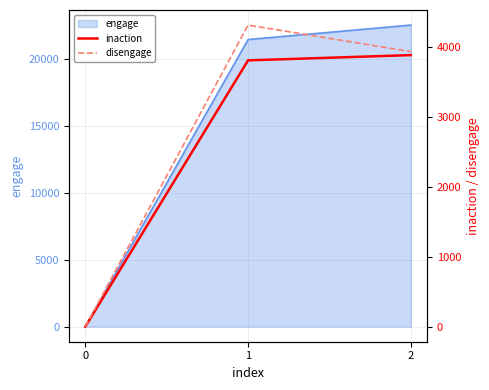

How many lines are shown in the chart?

2